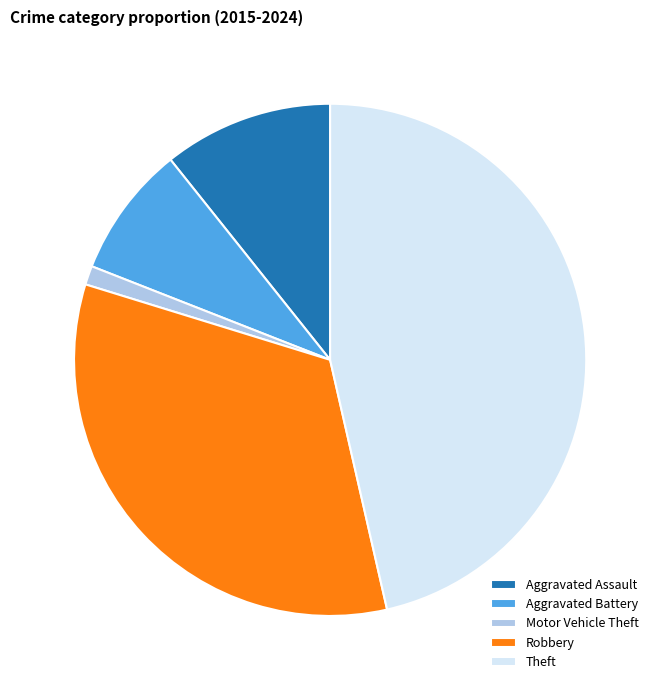

Does any single category account for the majority?

No